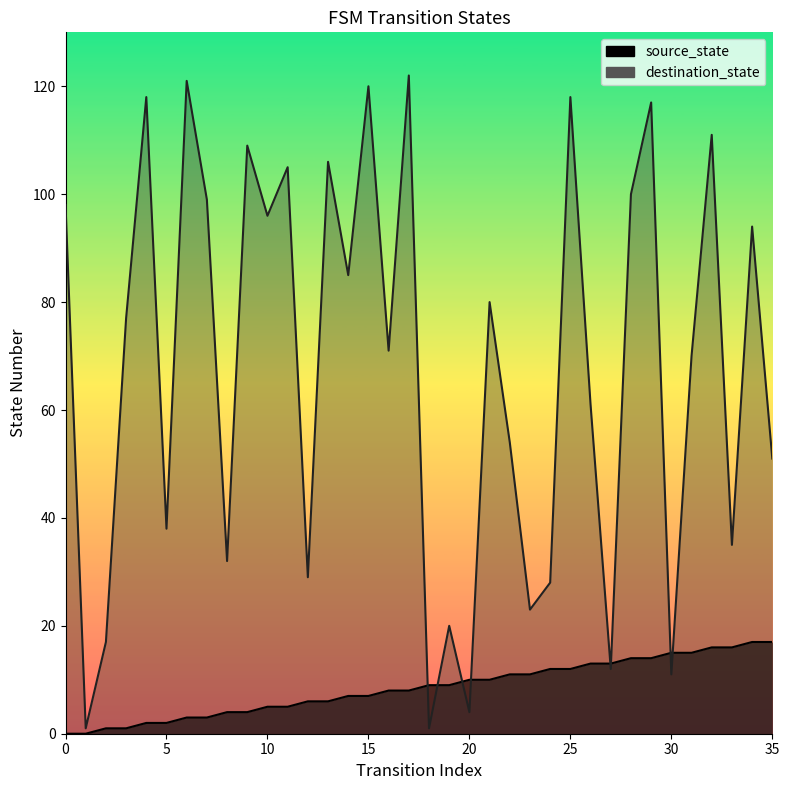

What is the total value across all series at 13?

112